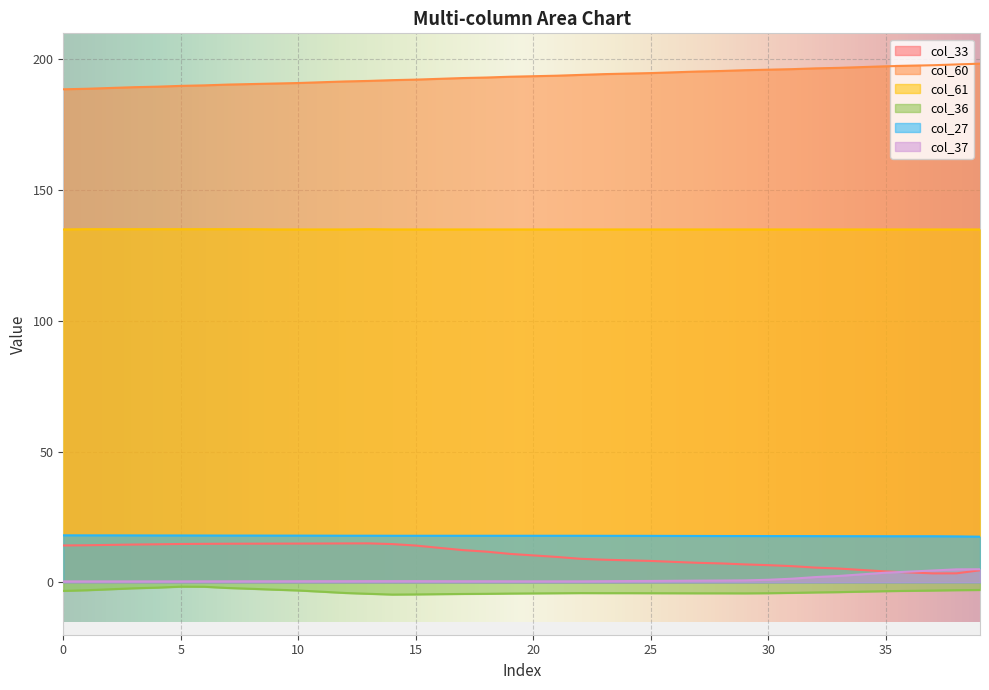

How many data points does each series have?

40